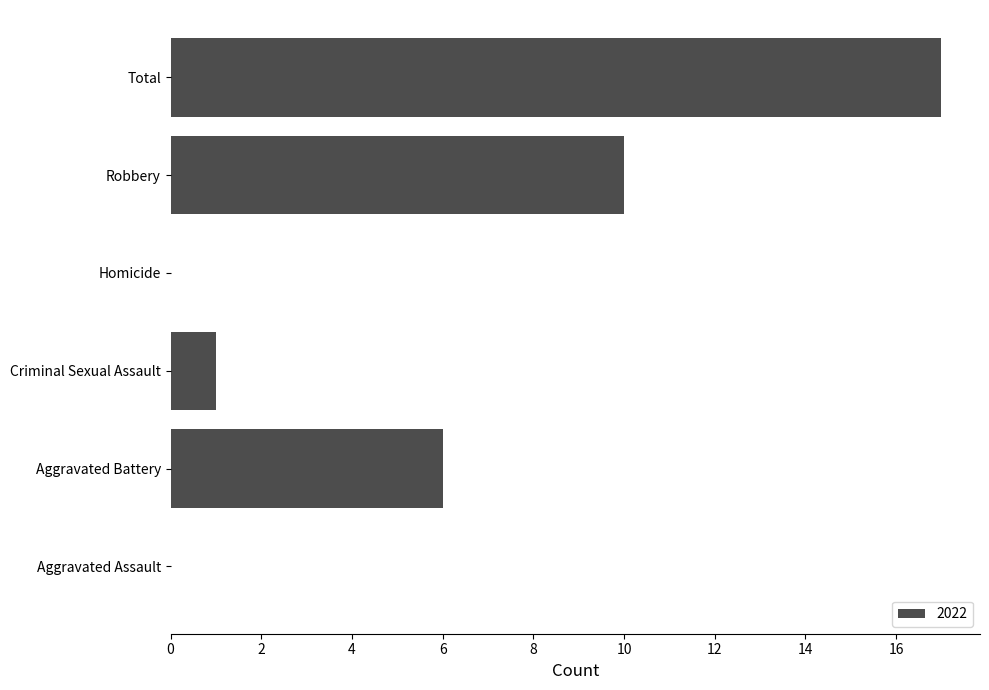

What is the sum of the values at Homicide and Aggravated Battery?

6